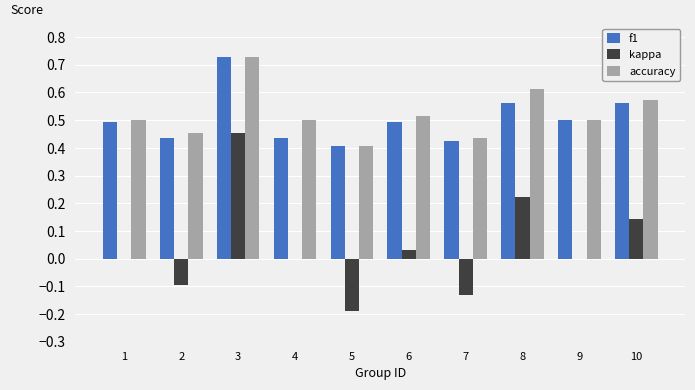

What are all the series names shown in the legend?

f1, kappa, accuracy